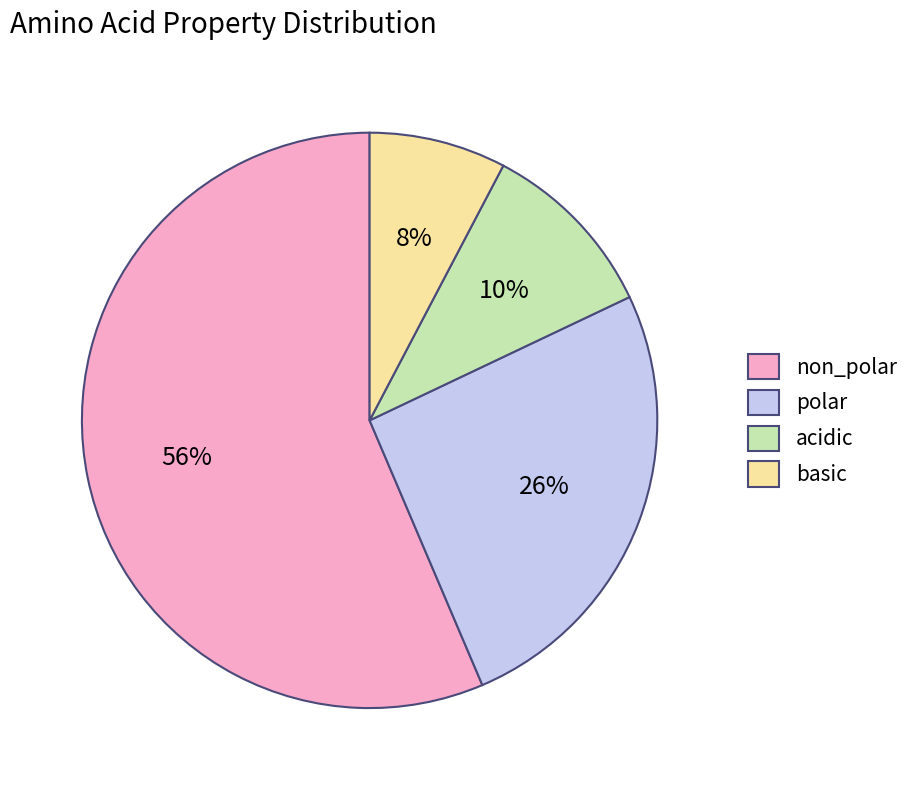

Is the sum of basic and non_polar greater than half?

Yes